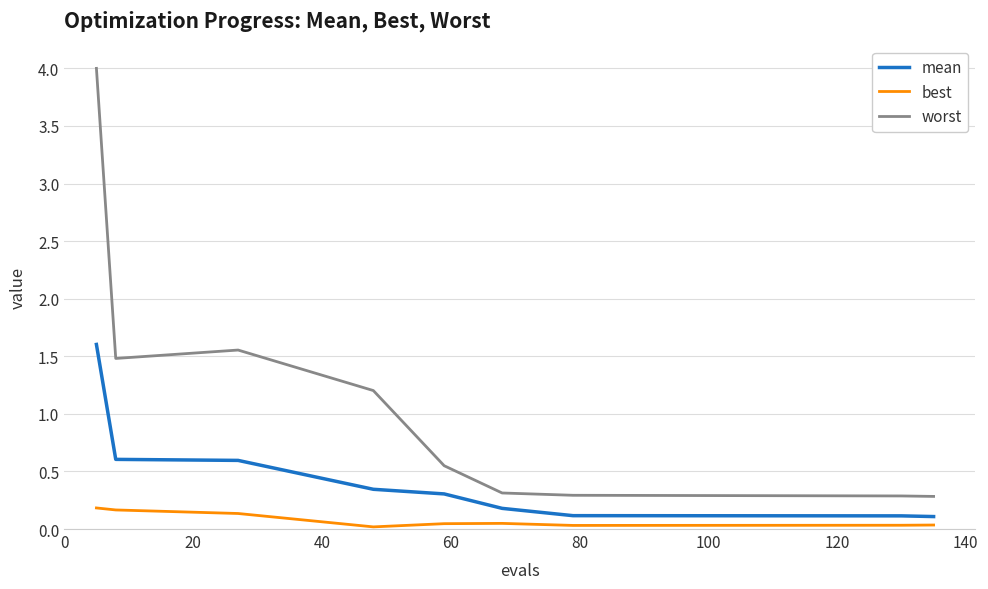

Is this an area chart (filled region under the line)?

No